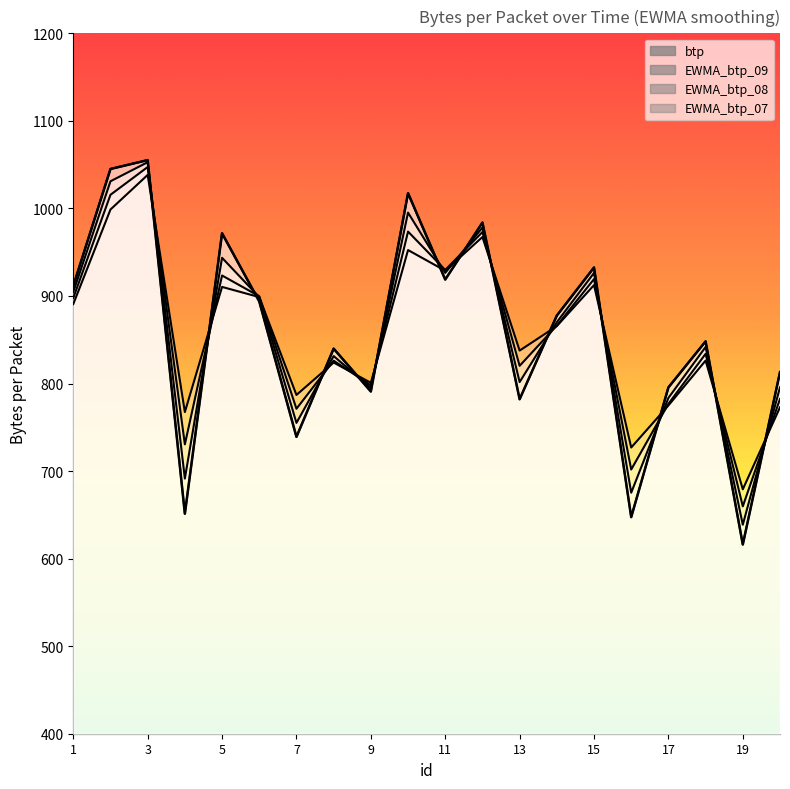

Count the number of categories in the chart.

20